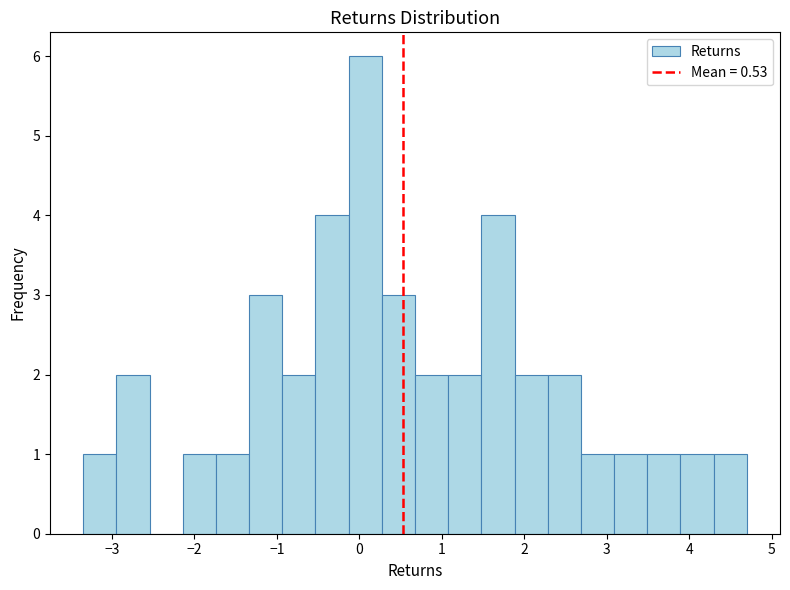

Reading left to right, list every bar in this chart as the range it spans on the x-axis followed by its height. Neither the bar edges nor the heights are printed on the chart, so give them approximately, as read against the axes.

-3.3 to -2.9: 1
-2.9 to -2.5: 2
-2.5 to -2.1: 0
-2.1 to -1.7: 1
-1.7 to -1.3: 1
-1.3 to -0.9: 3
-0.9 to -0.5: 2
-0.5 to -0.1: 4
-0.1 to 0.3: 6
0.3 to 0.7: 3
0.7 to 1.1: 2
1.1 to 1.5: 2
1.5 to 1.9: 4
1.9 to 2.3: 2
2.3 to 2.7: 2
2.7 to 3.1: 1
3.1 to 3.5: 1
3.5 to 3.9: 1
3.9 to 4.3: 1
4.3 to 4.7: 1